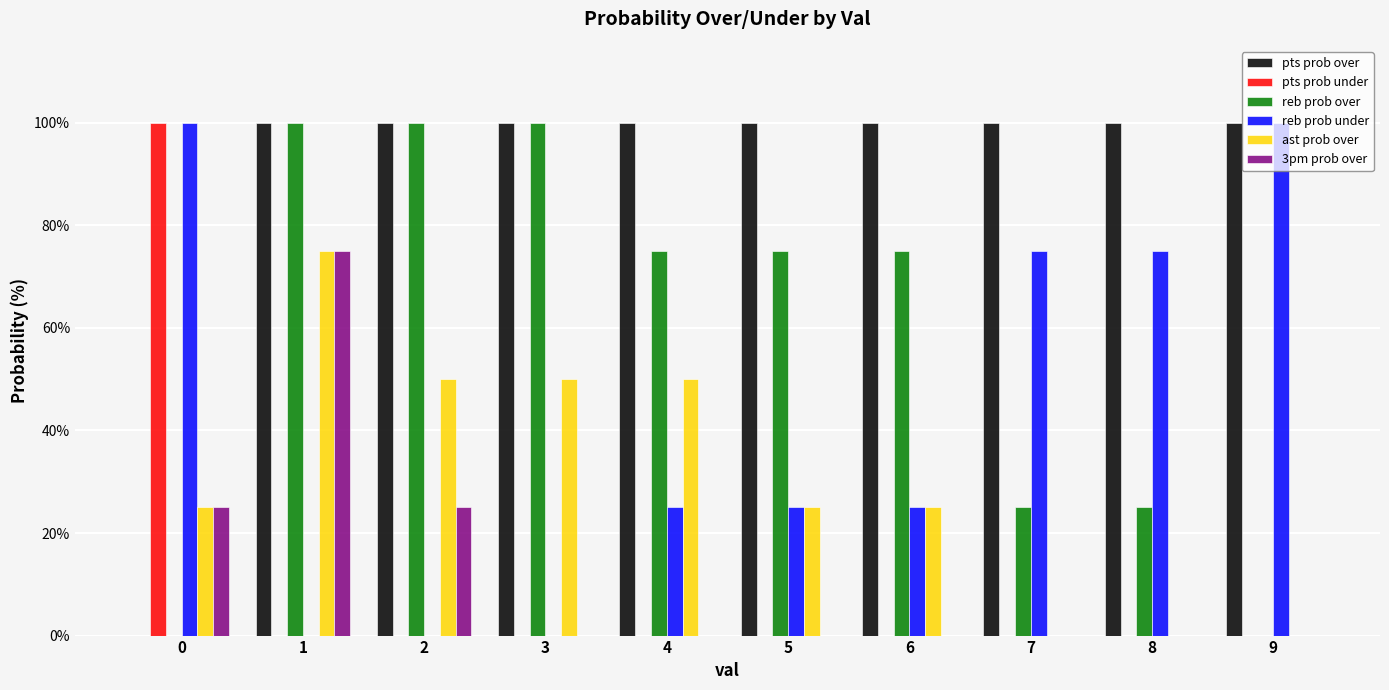

The reb prob over series shows 75 at 6. True or false?

True